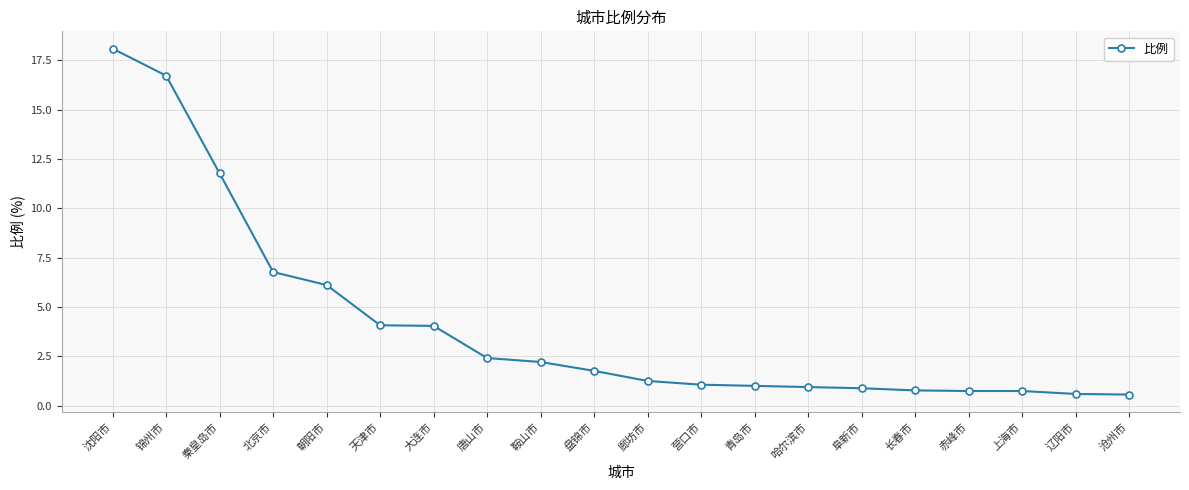

True or false: the data shows 0.9 at 阜新市.

True